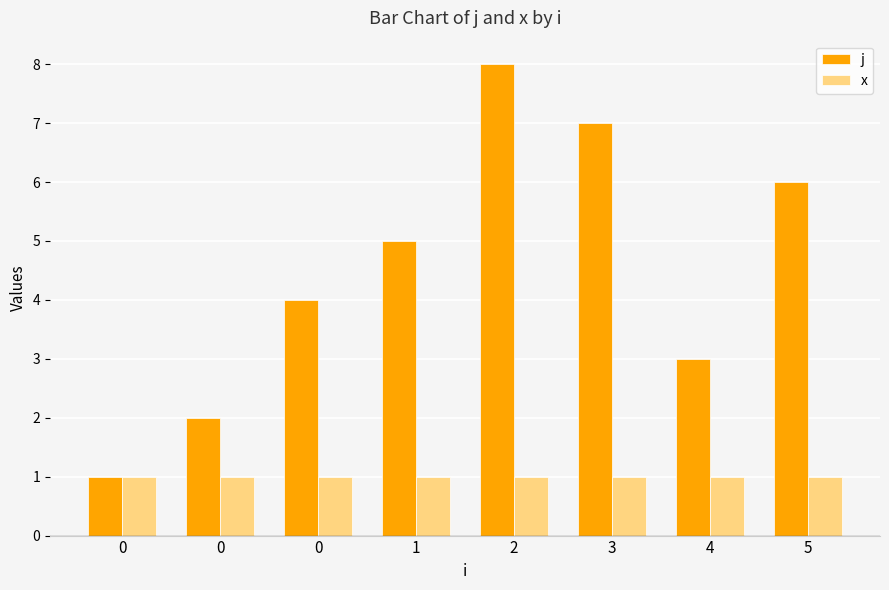

Where does the j series first go above 5?

2